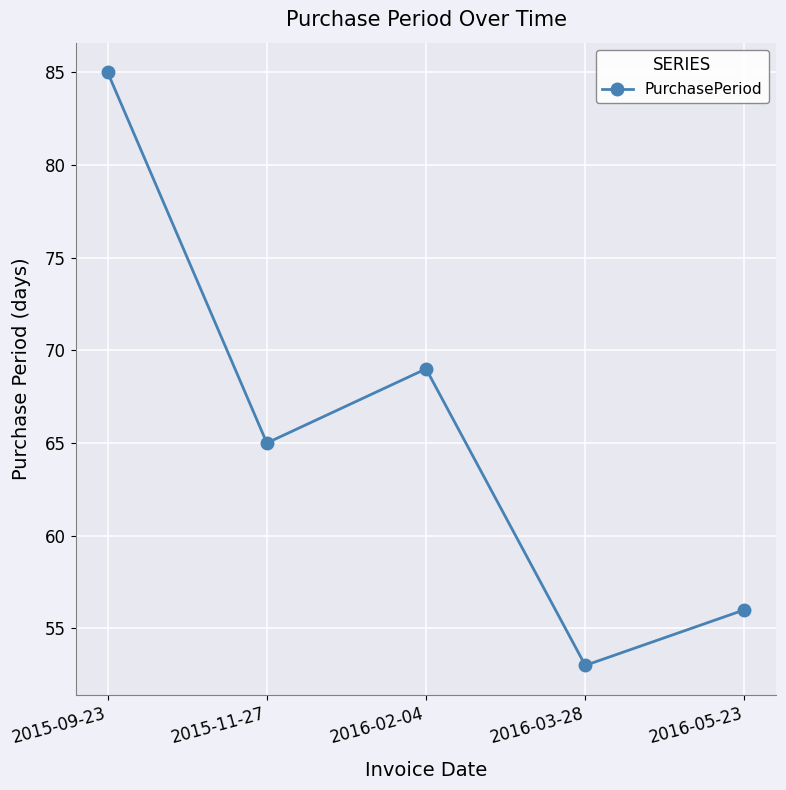

What is the average value?

66